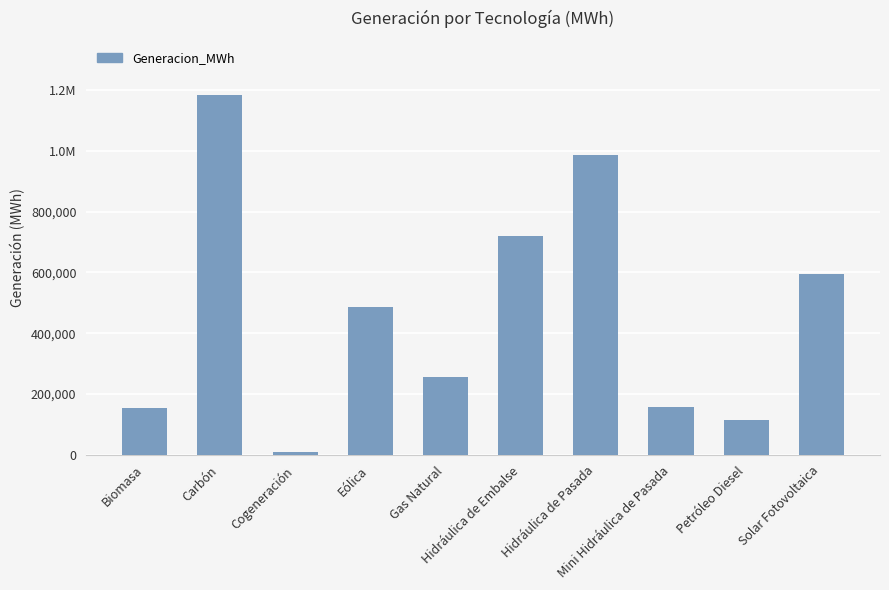

What is the smallest value displayed?

8688.7